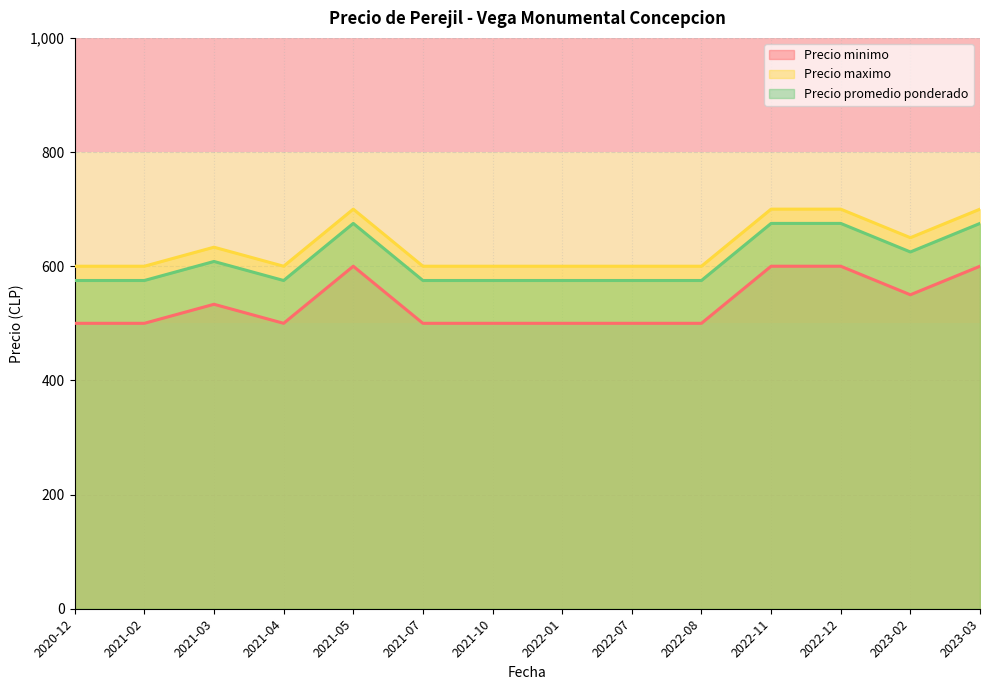

What is the spread (max minus min) of values at 2023-03?

100.0